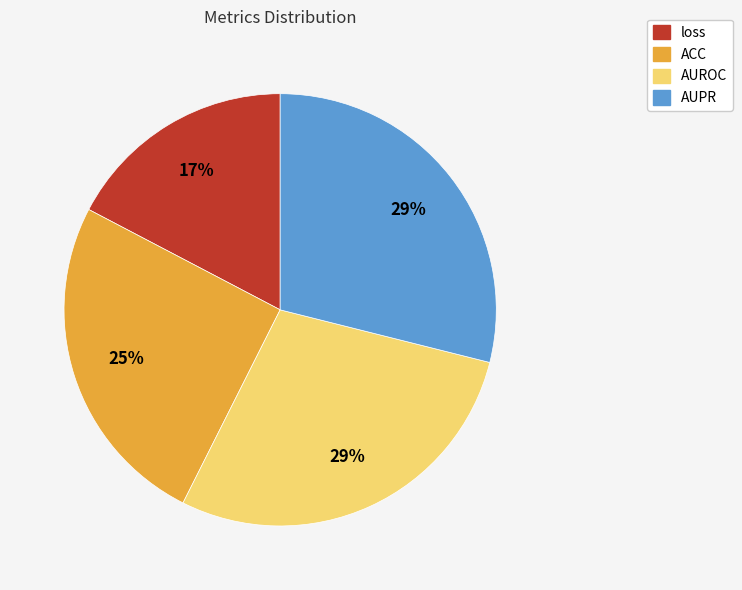

Which category has the smallest portion of the pie?

loss